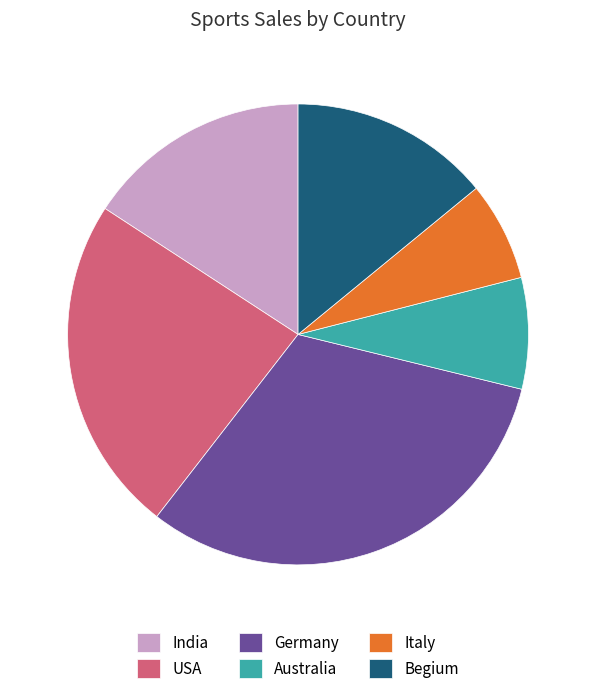

Is it true that Begium is 14% of the pie?

True